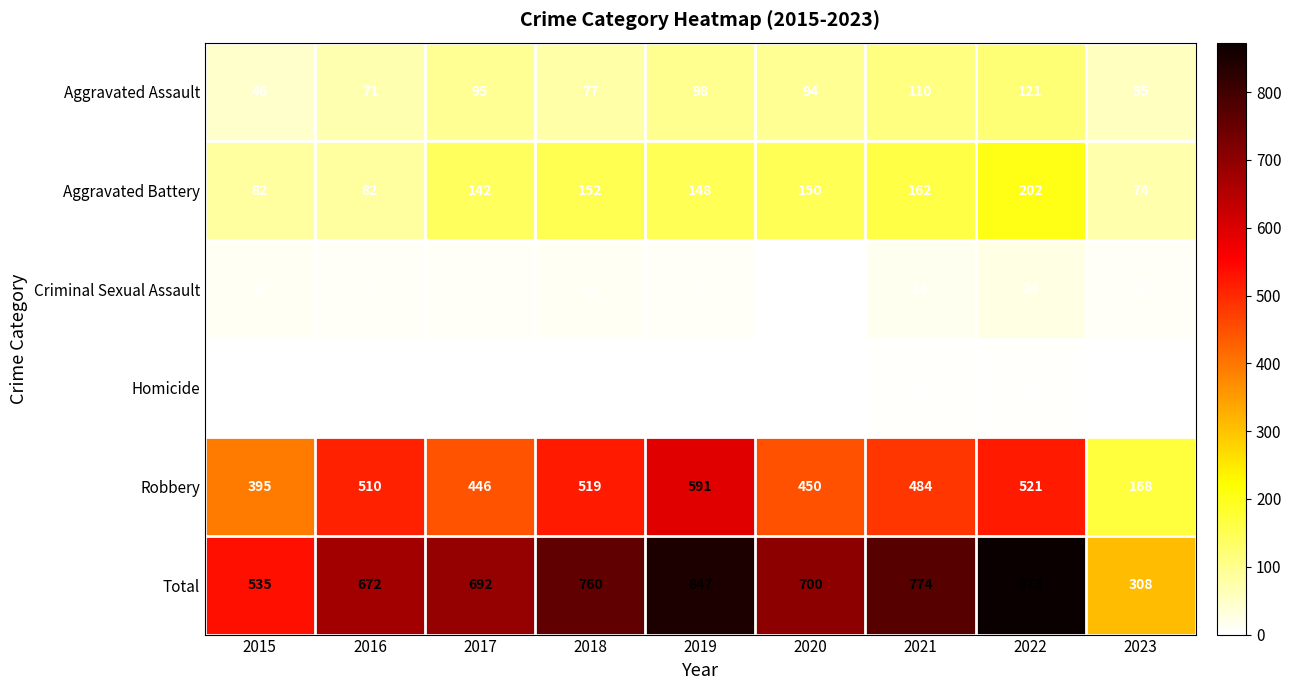

What is the spread (max minus min) of values at 2017?

691